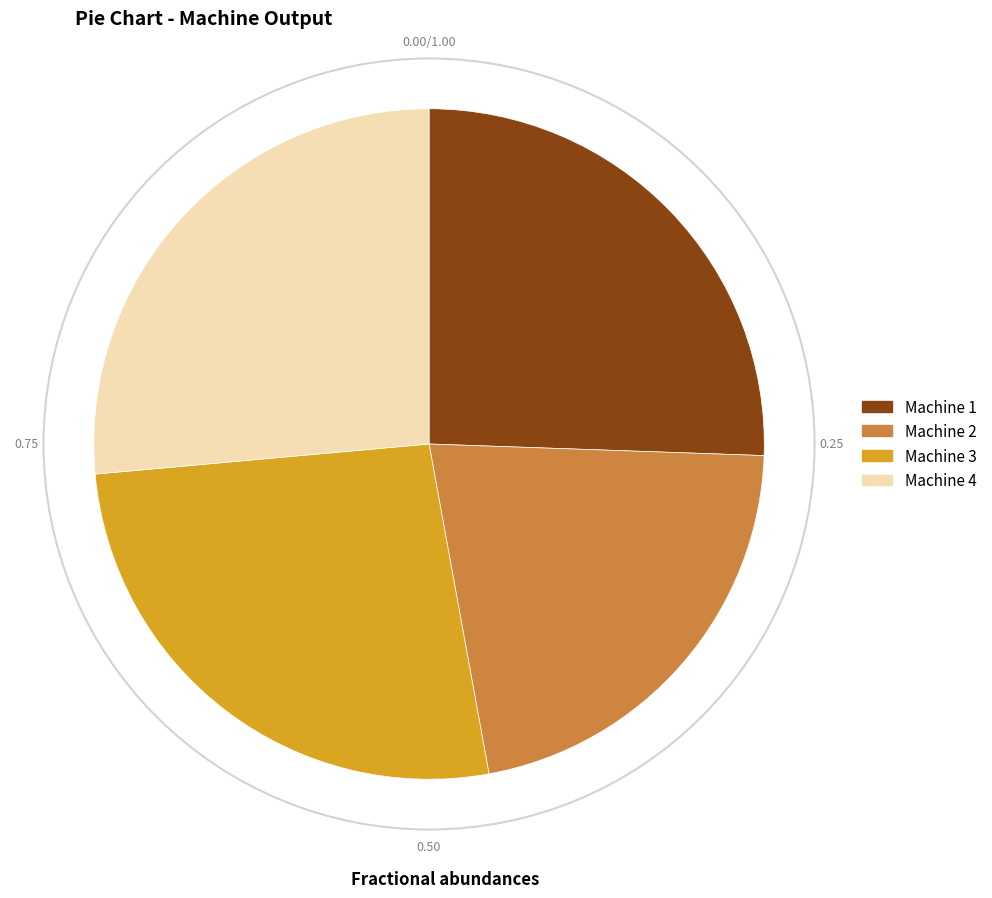

Does any single category account for the majority?

No